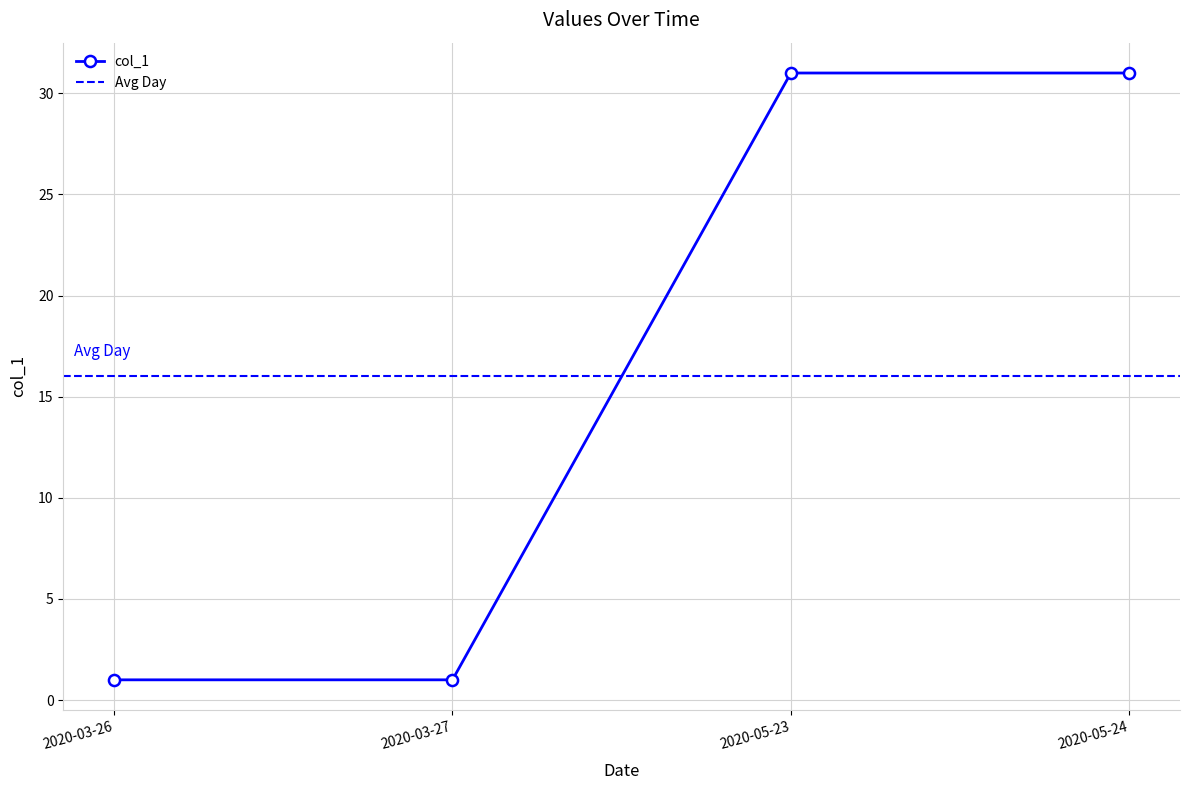

List the labels in order of value, smallest first.

2020-03-26, 2020-03-27, 2020-05-23, 2020-05-24